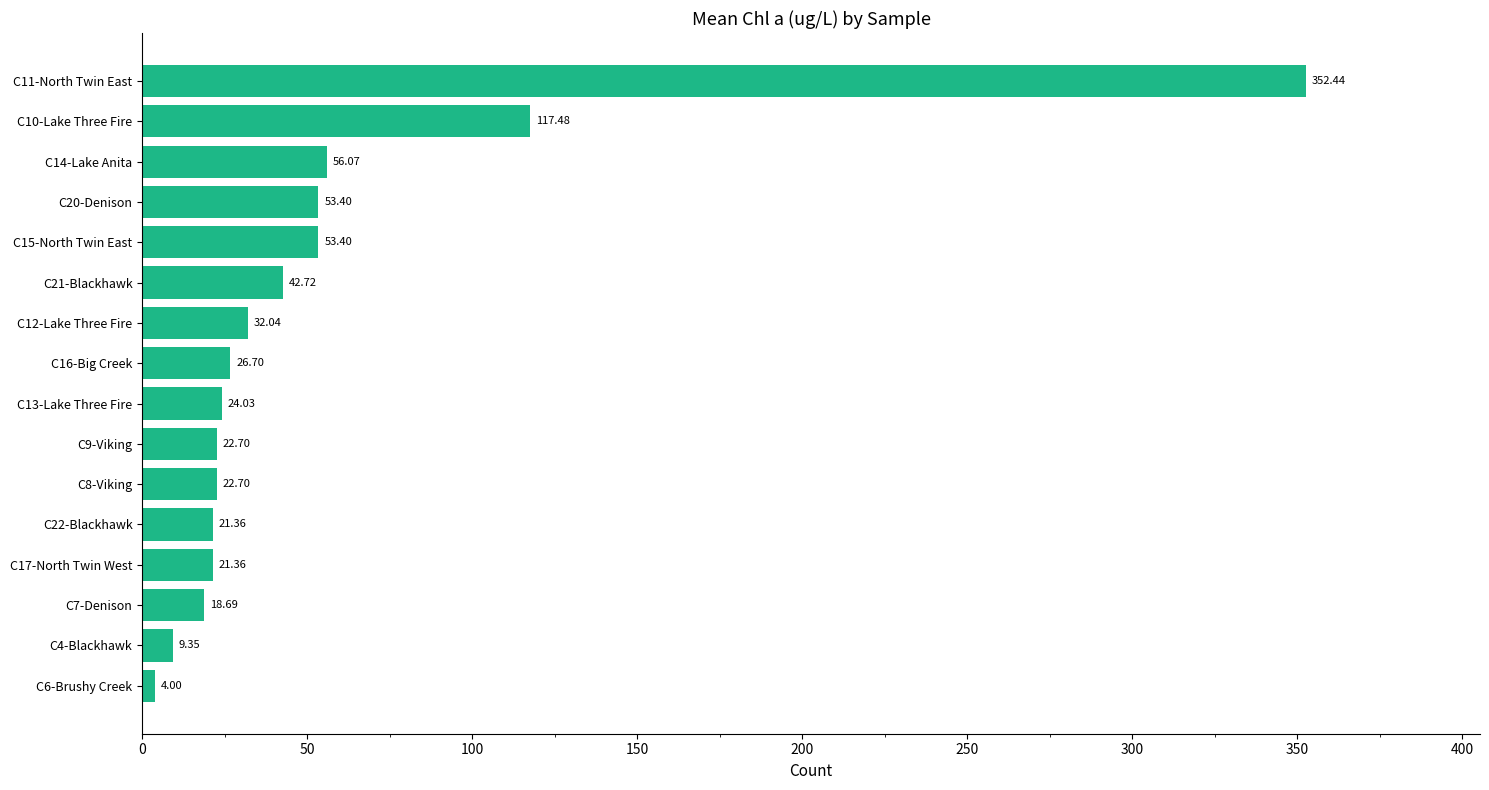

What is the smallest value displayed?

4.0